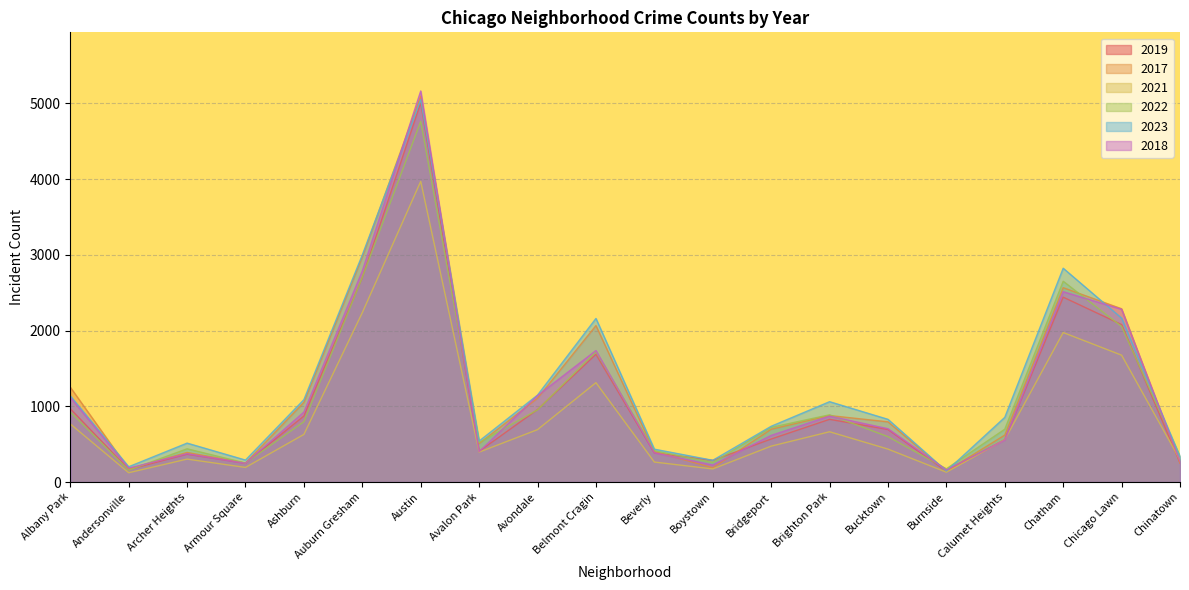

At how many categories does at least one series exceed 2605?

3